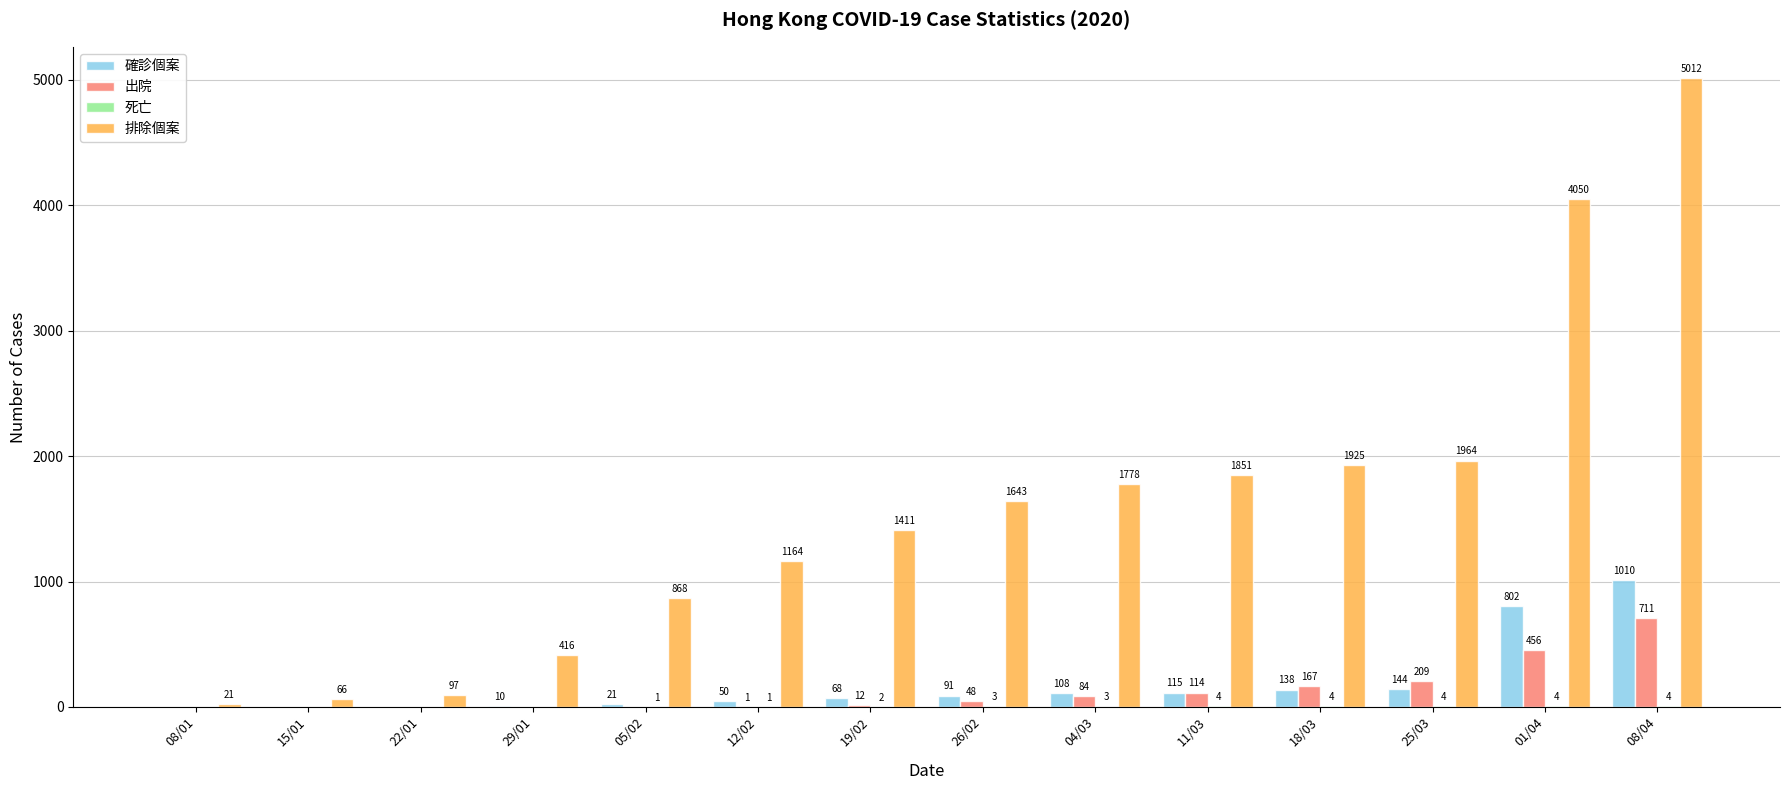

Is the value of 排除個案 at 26/02 greater than the value of 確診個案 at 08/01?

Yes